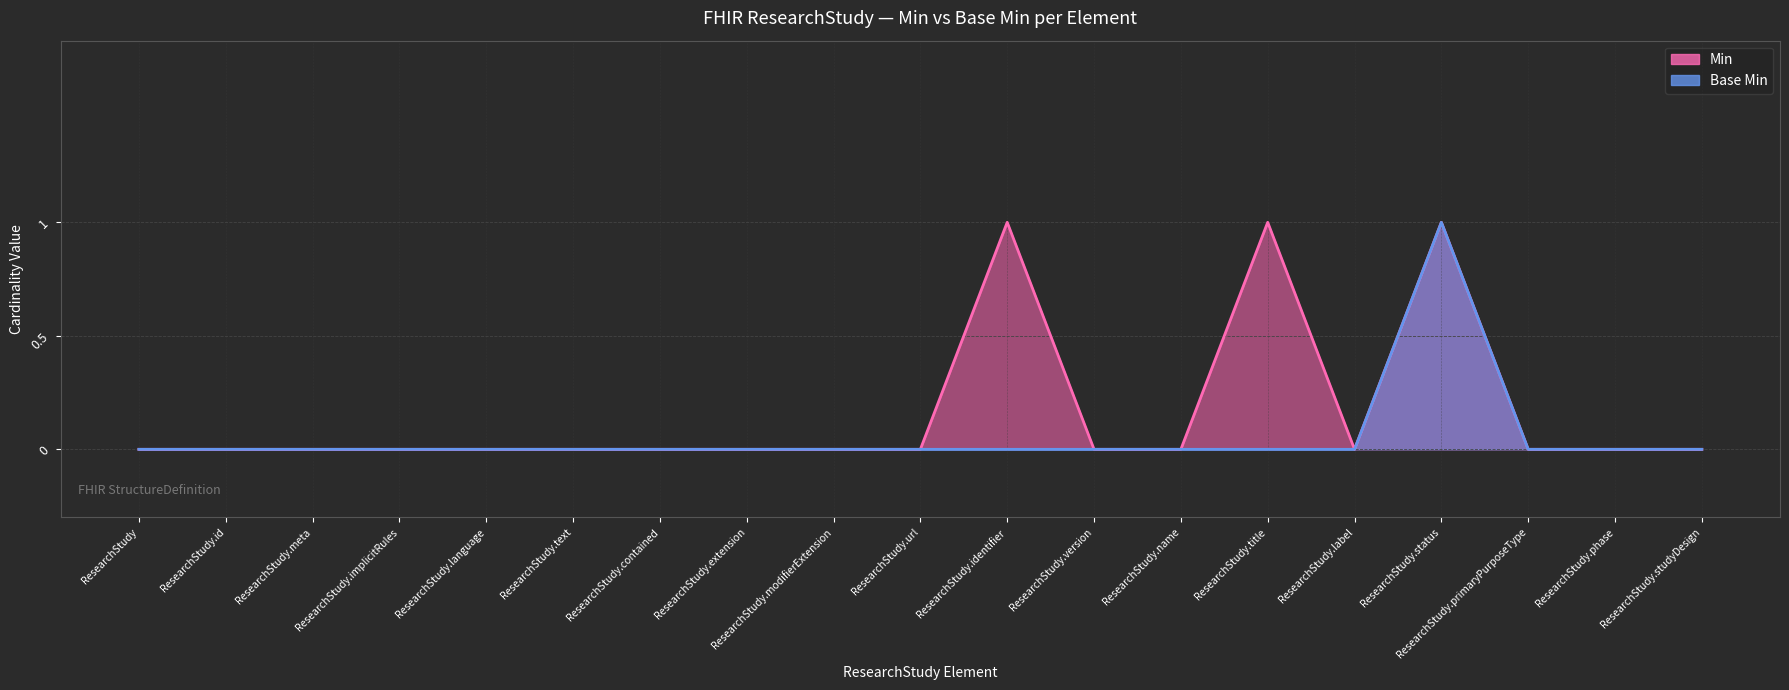

Count the Min values in the range 0 to 1.

19